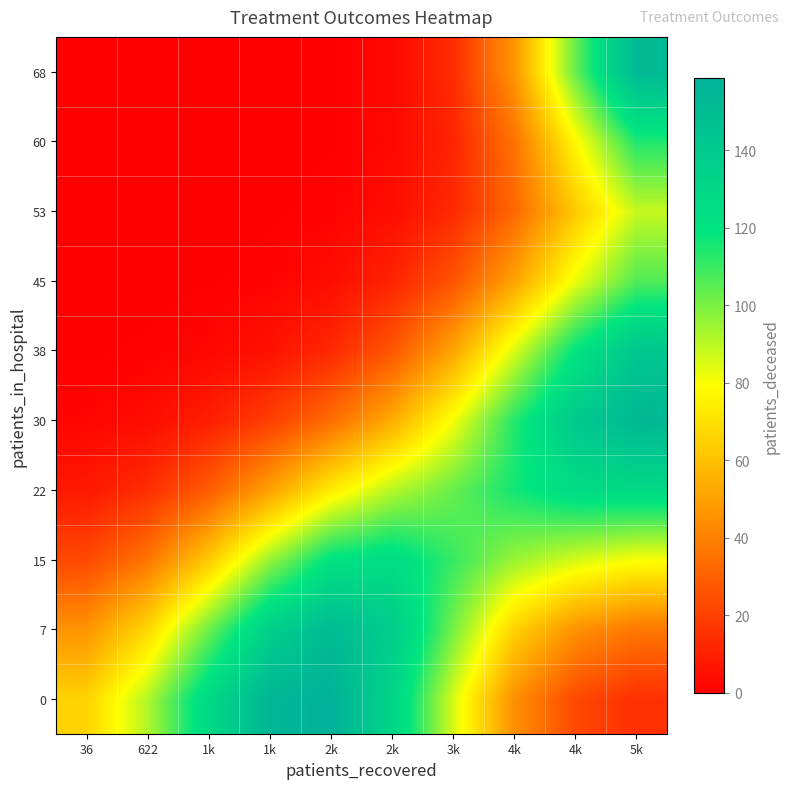

Rank the series by their maximum value, from highest to lowest.

0, 30, 68, 7, 38, 22, 15, 60, 45, 53